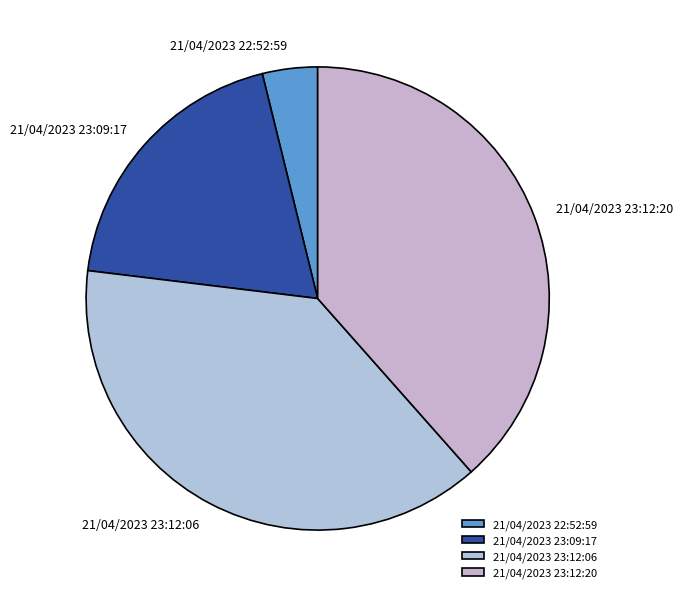

Count the number of slices in the pie.

4